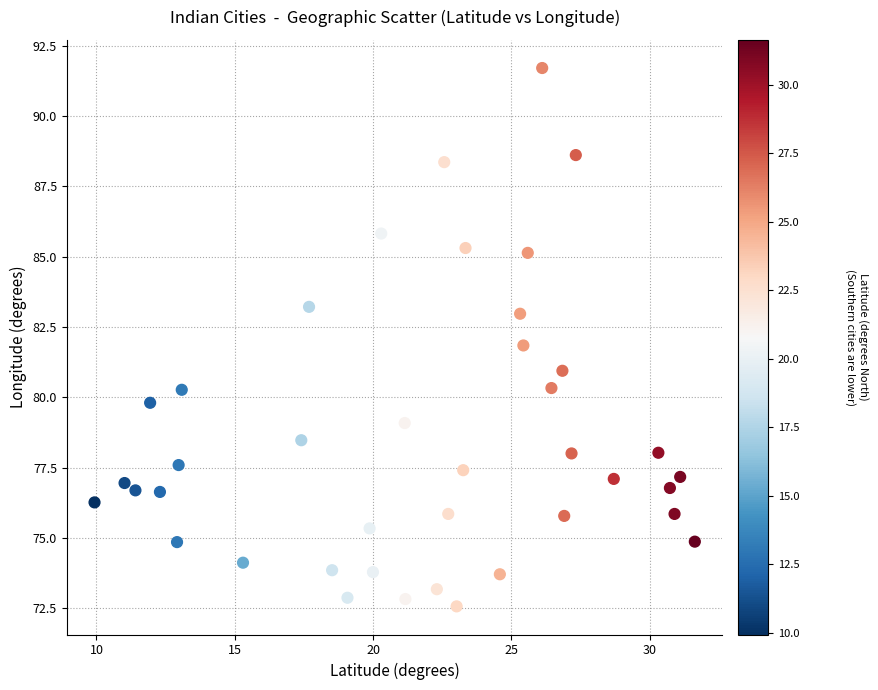

What is the range of X values (max minus min)?

21.7